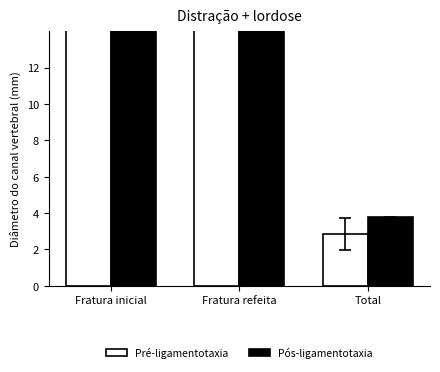

What is the minimum value shown in the chart?

2.9